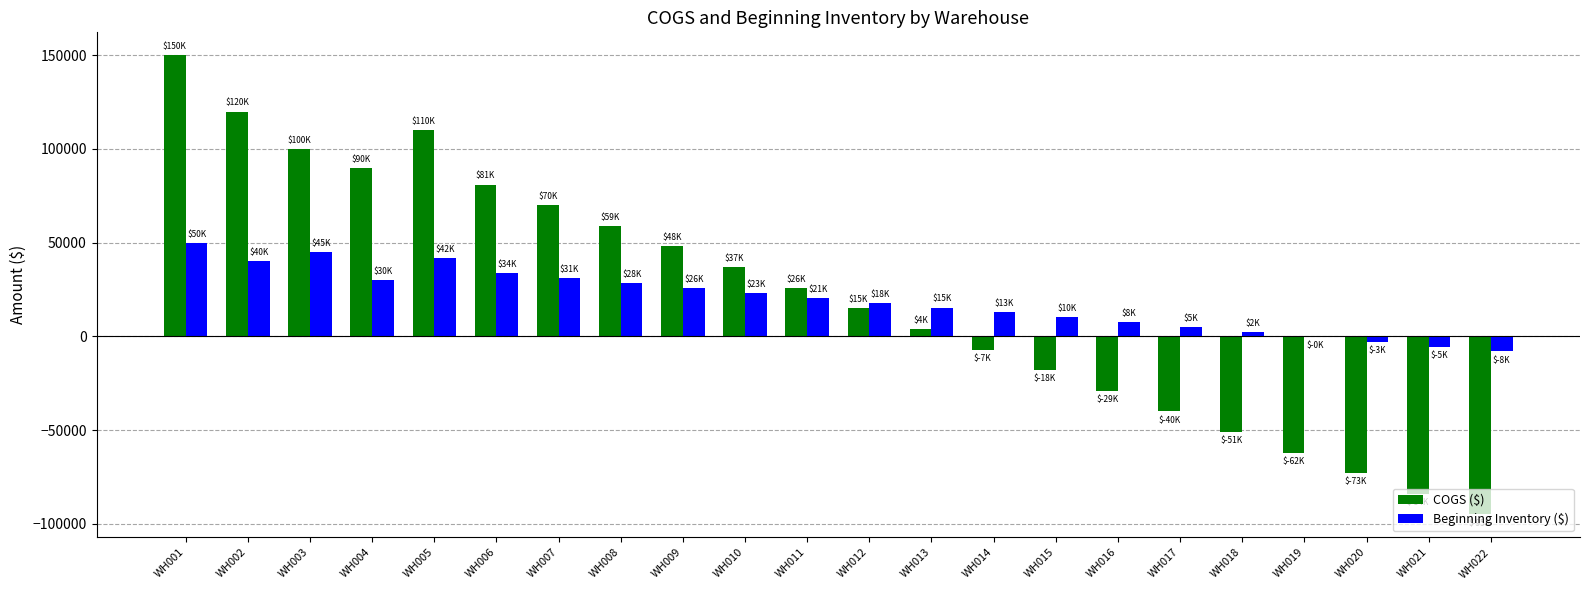

What is the total value across all series at WH019?

-62200